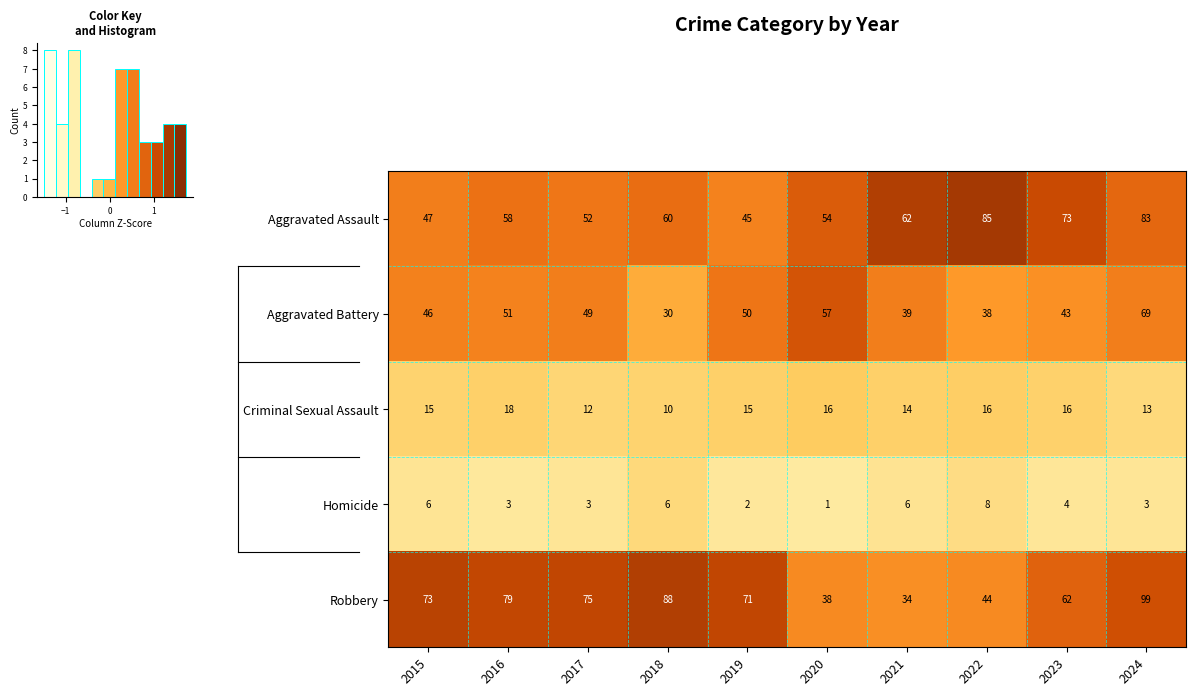

The Aggravated Assault series shows 47 at 2015. True or false?

True